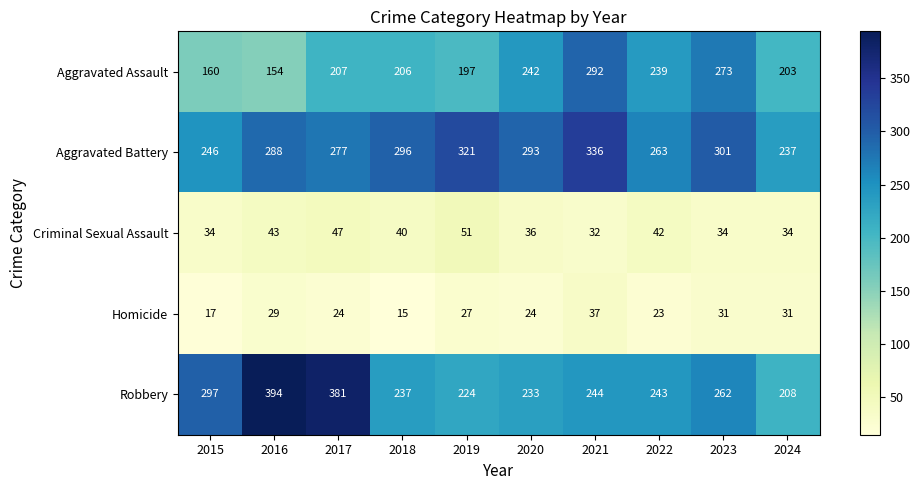

What is the difference between the highest and lowest values at 2016?

365